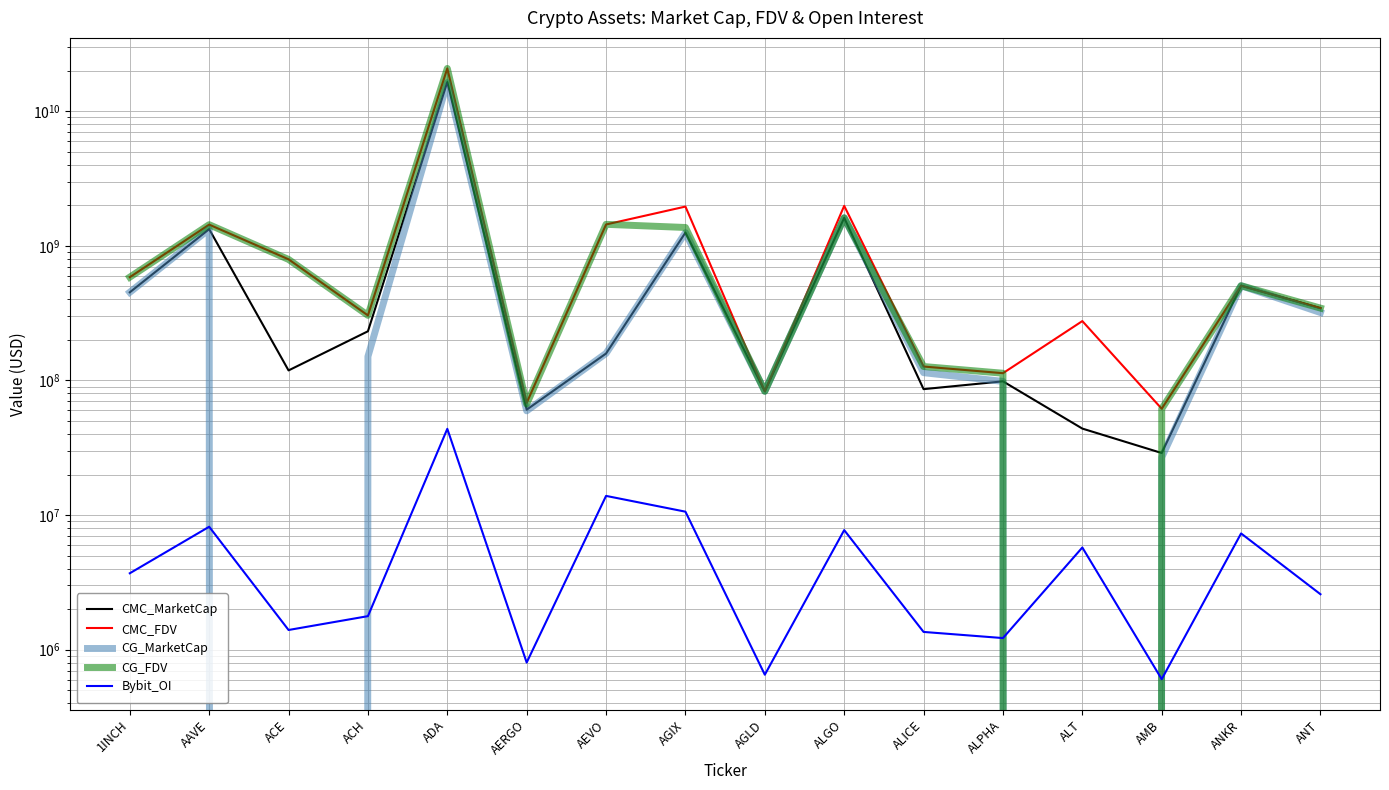

Which series ends up on top after the final intersection of CMC_MarketCap and CG_MarketCap?

CMC_MarketCap